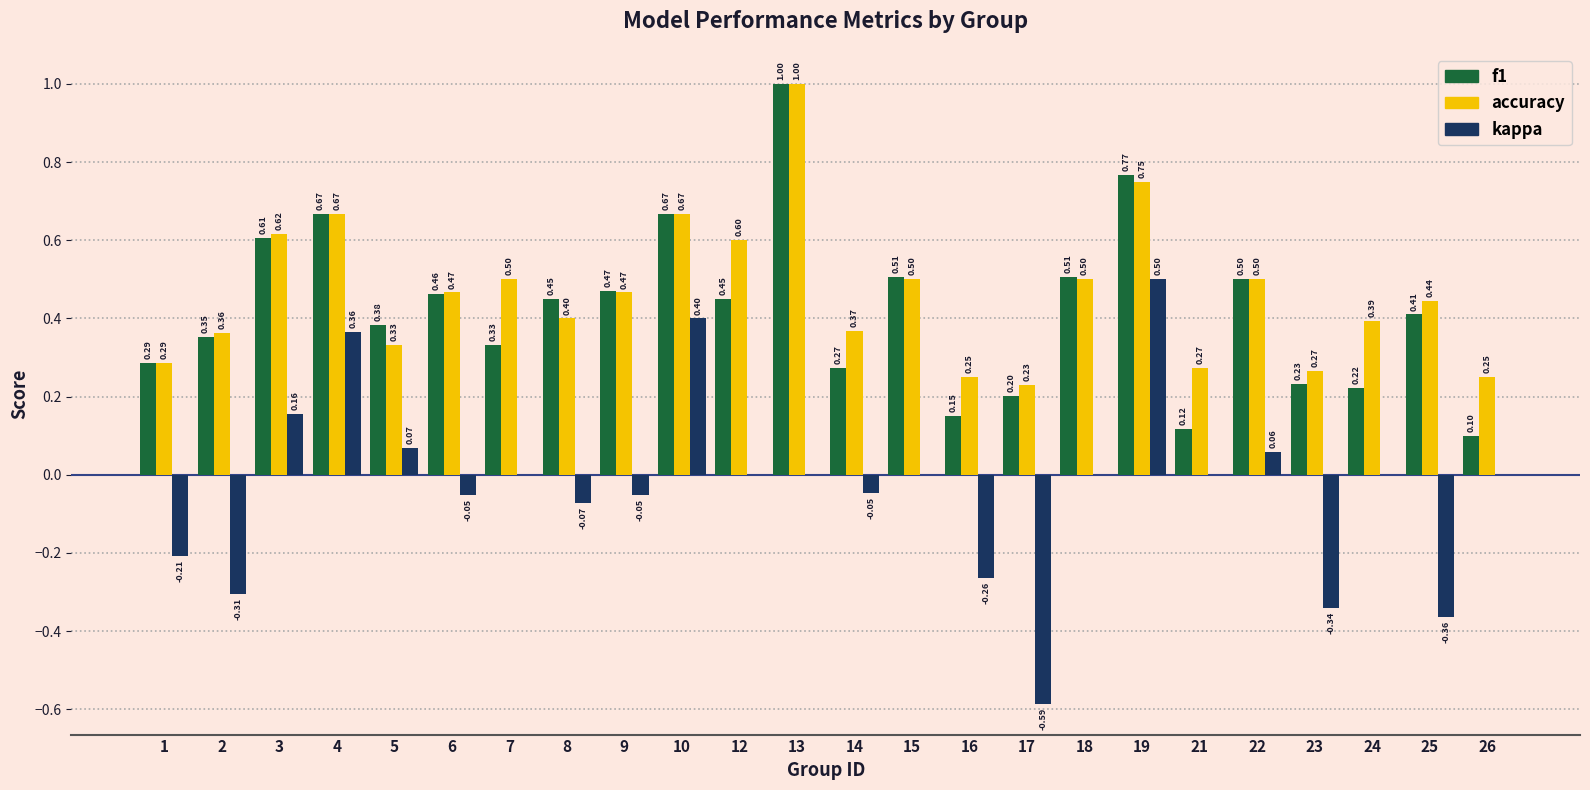

What is the sum of all accuracy values?

11.1